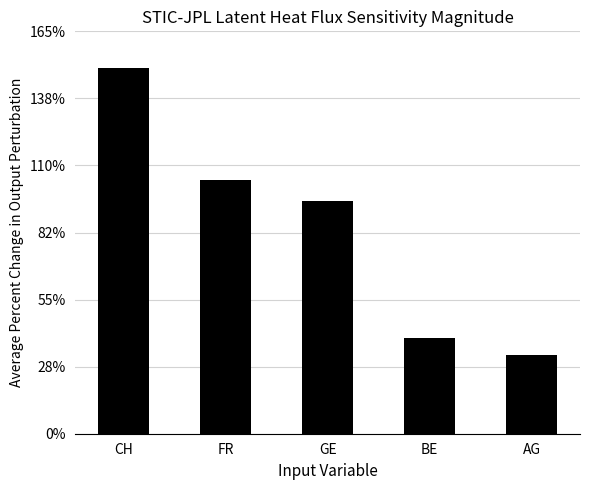

Which category has the highest value across all series?

CH